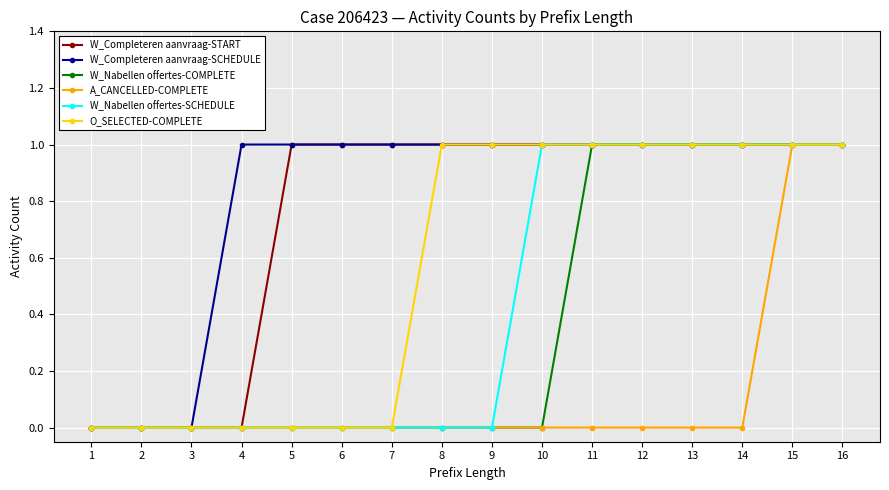

How many categories are shown in the chart?

16